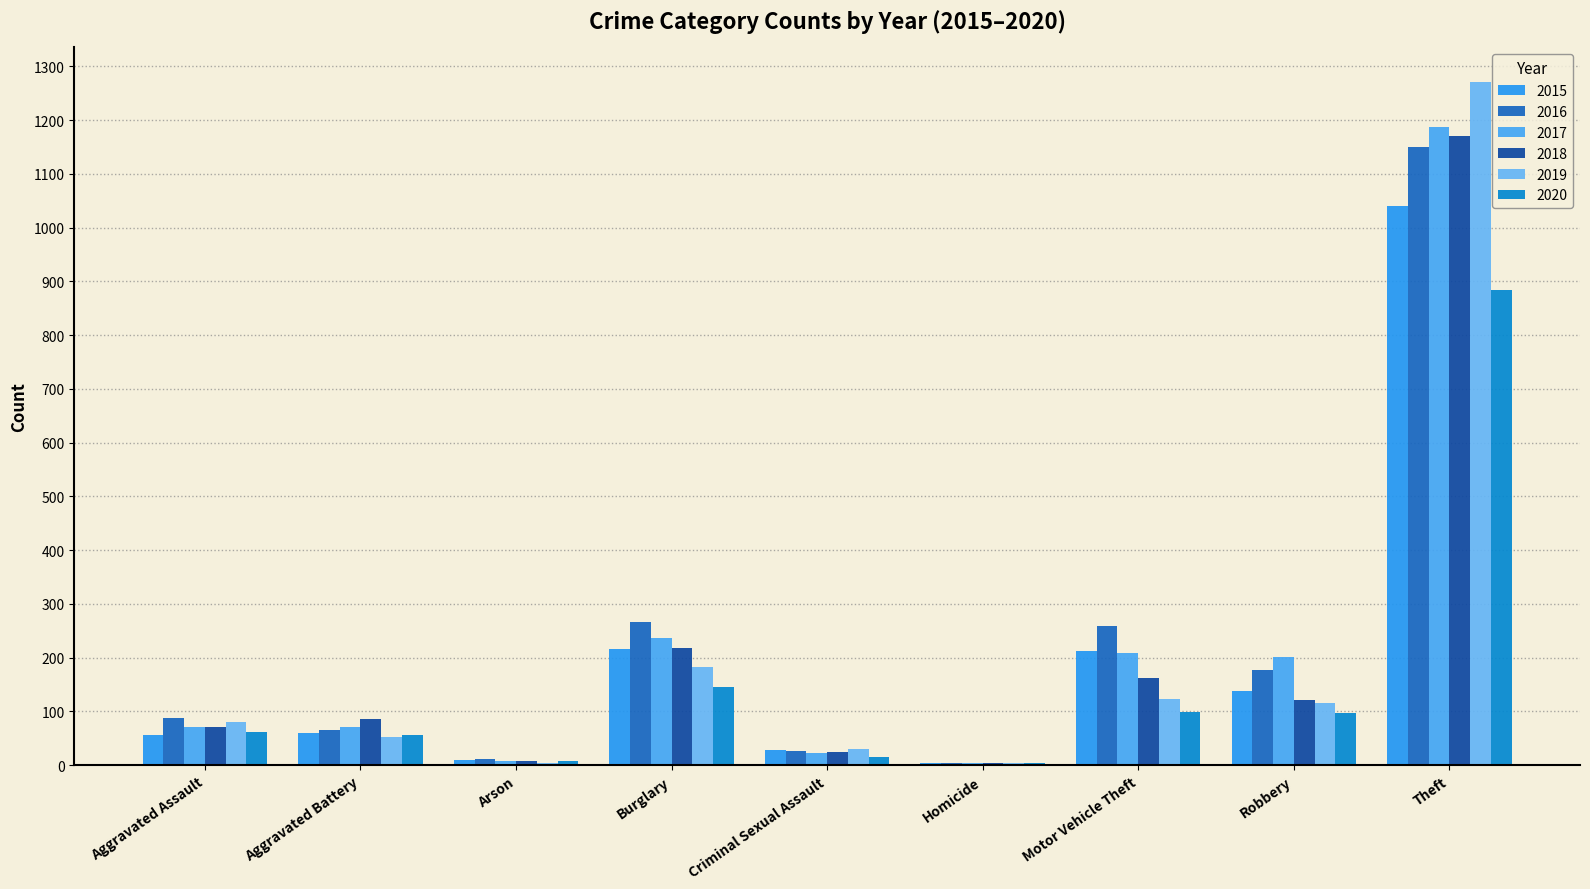

The 2018 series shows 13 at Criminal Sexual Assault. True or false?

False